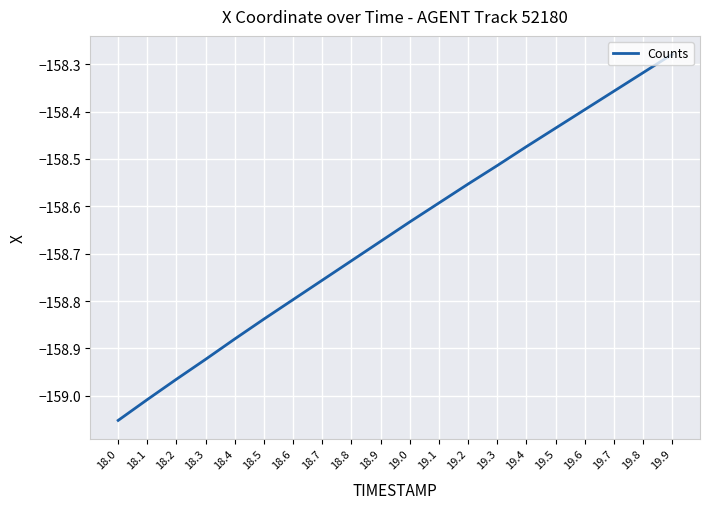

How many lines are shown in the chart?

1